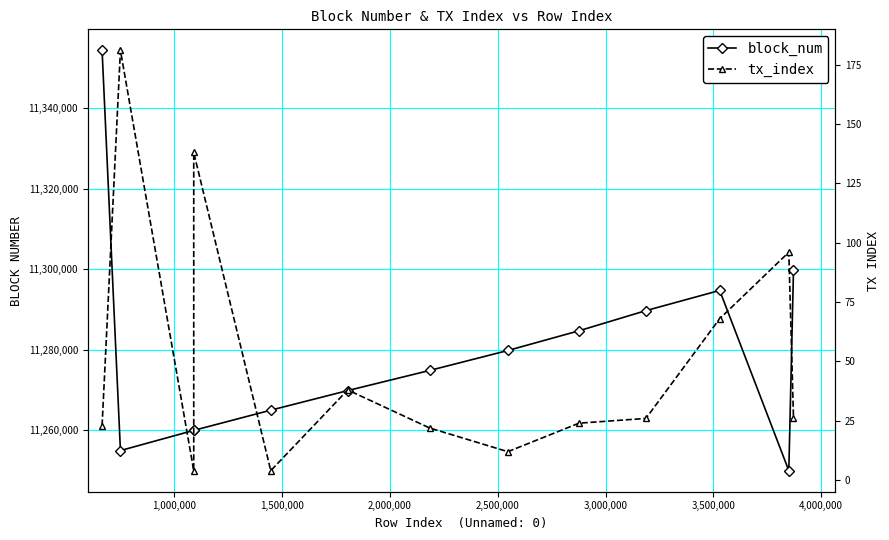

How many values in the block_num series are below 11274861?

6